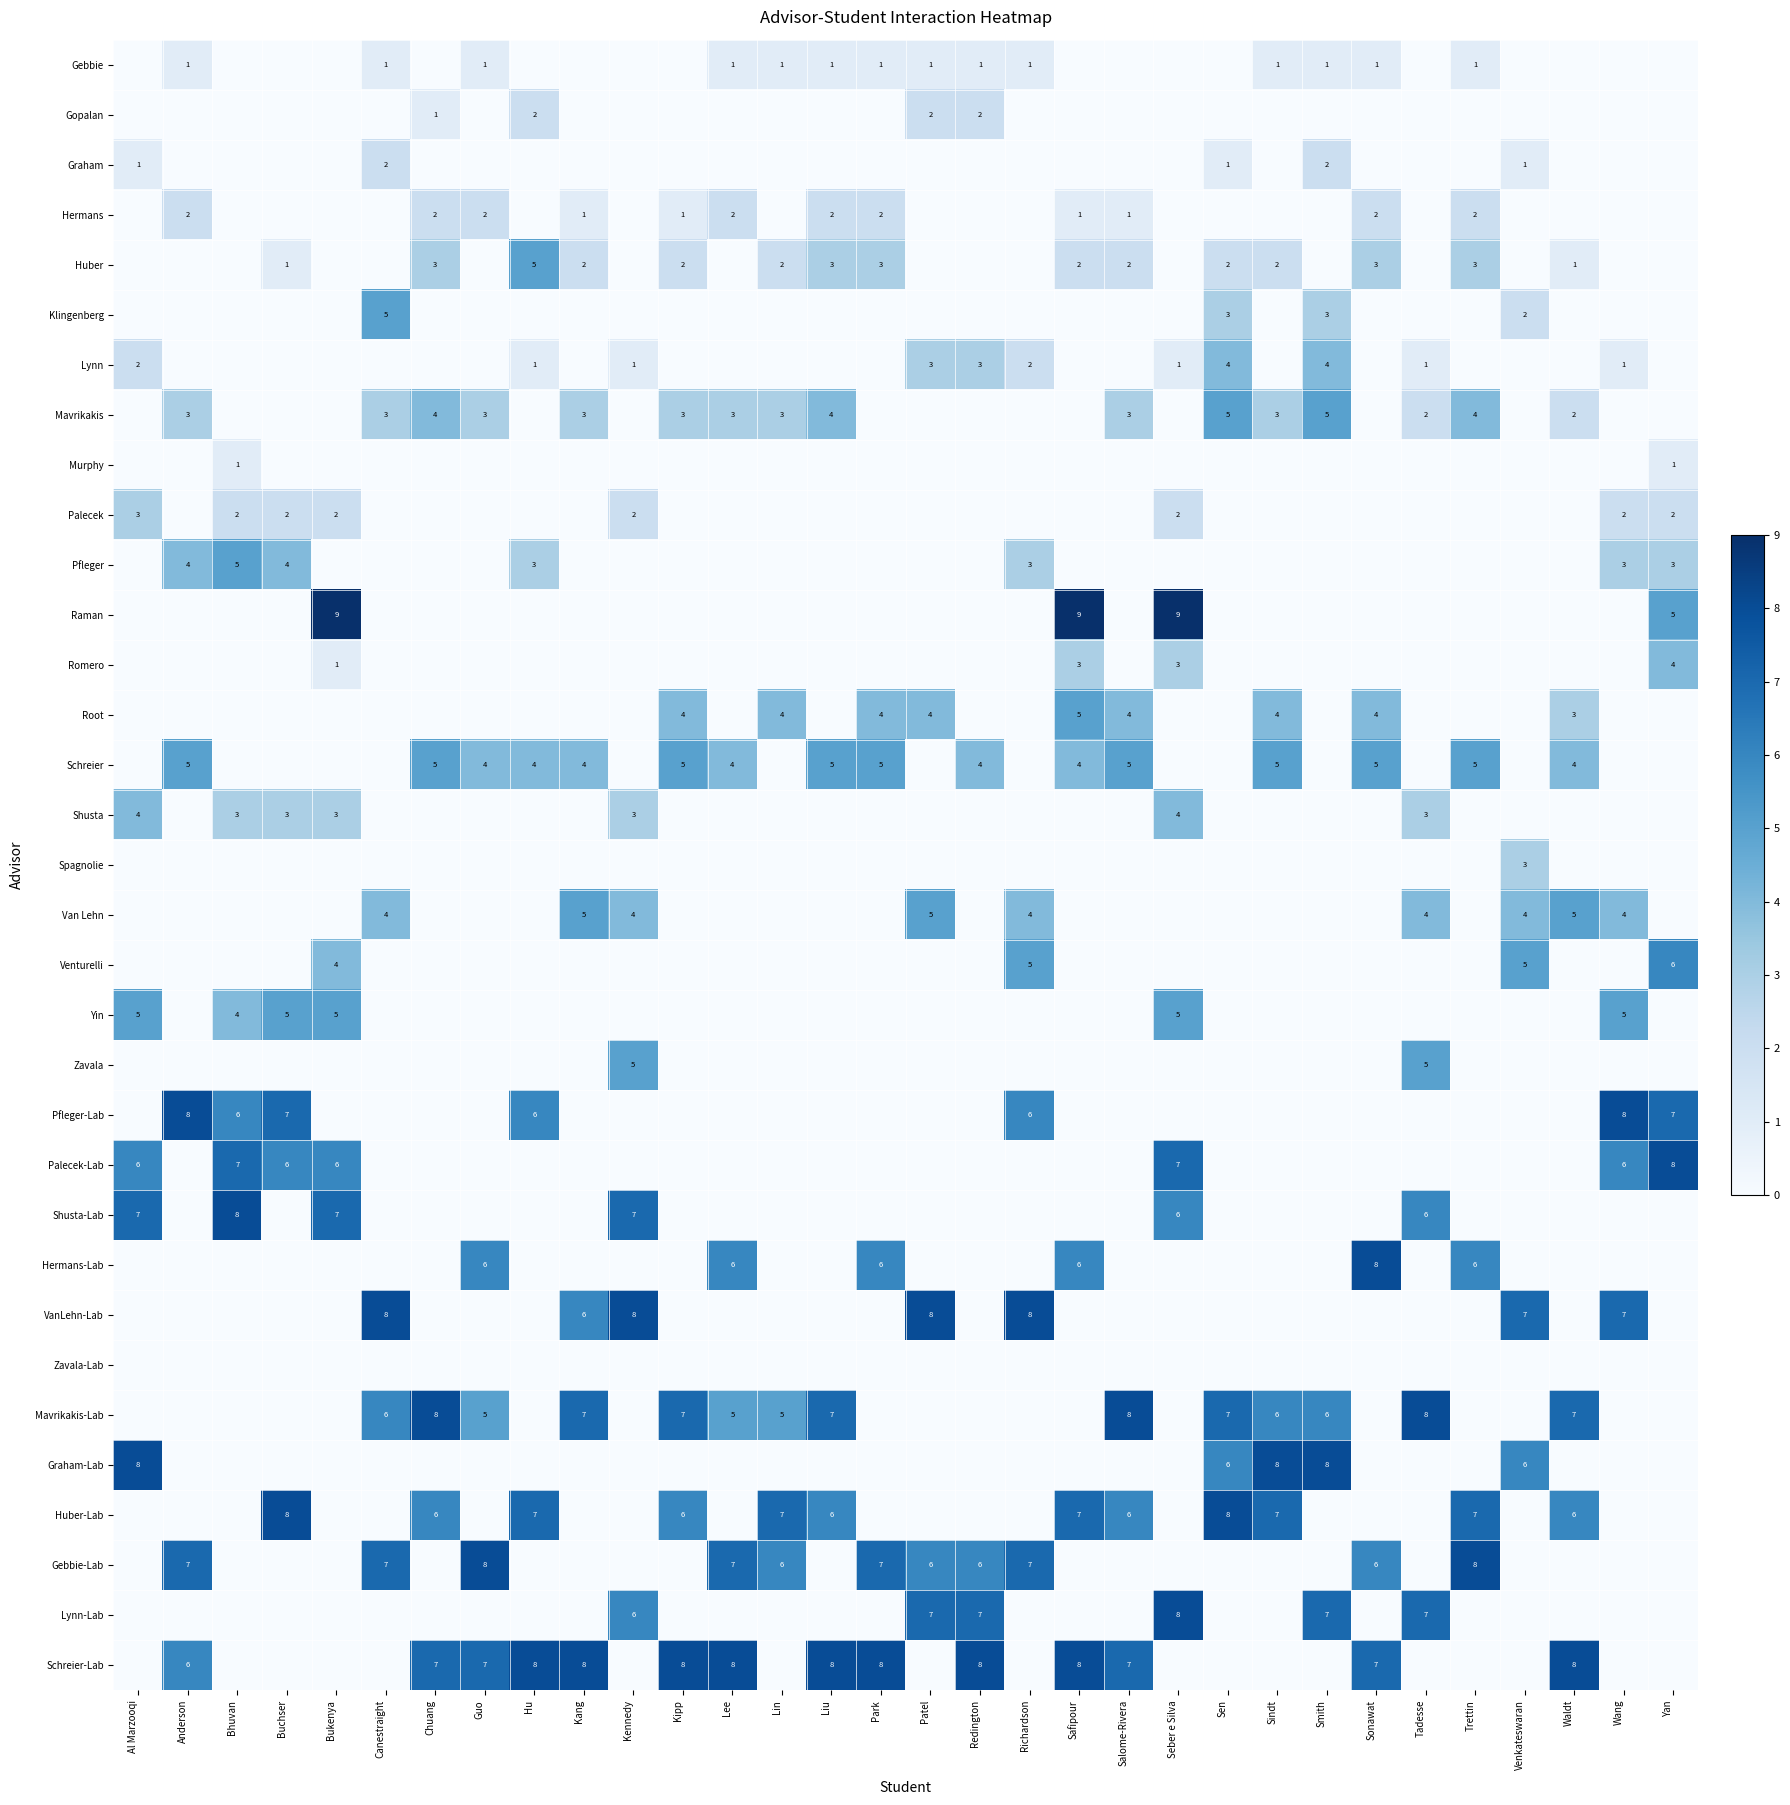

Is it true that Hermans equals 3 at Sonawat?

False